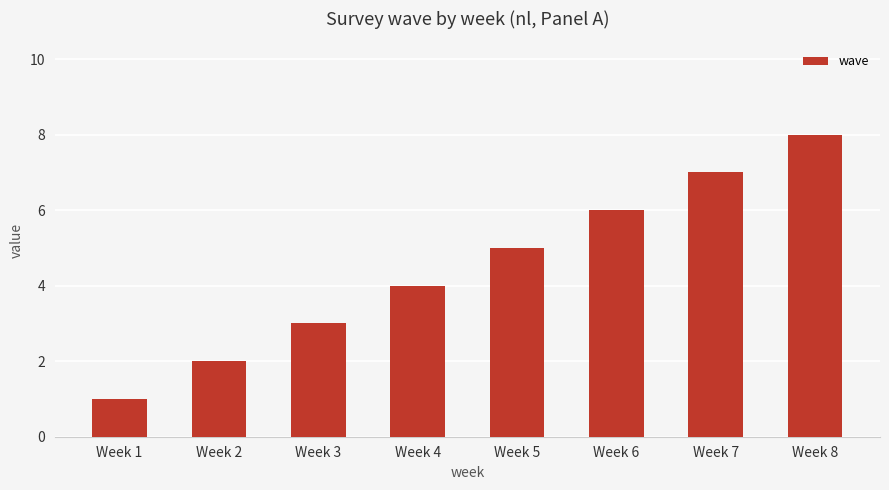

At which label is the value closest to 4?

Week 4